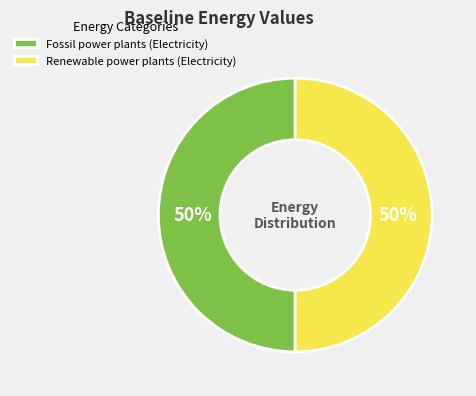

Combined, do Renewable power plants (Electricity) and Fossil power plants (Electricity) account for over 50%?

Yes